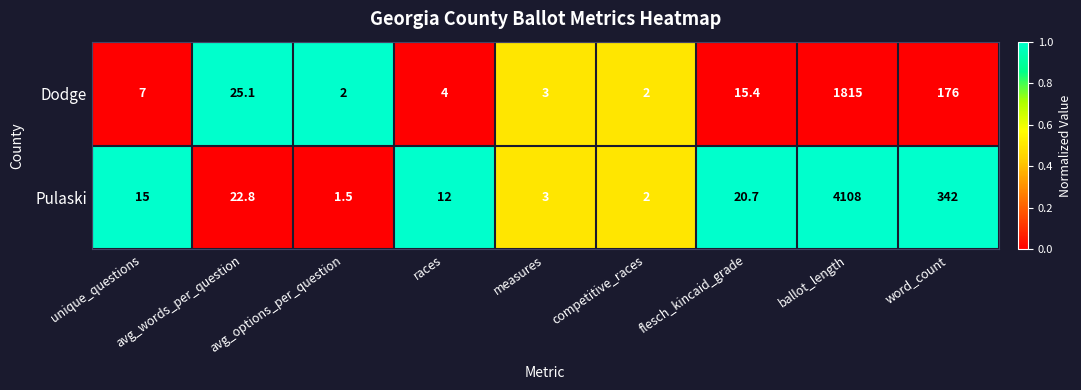

Which series has the widest spread of values?

Pulaski